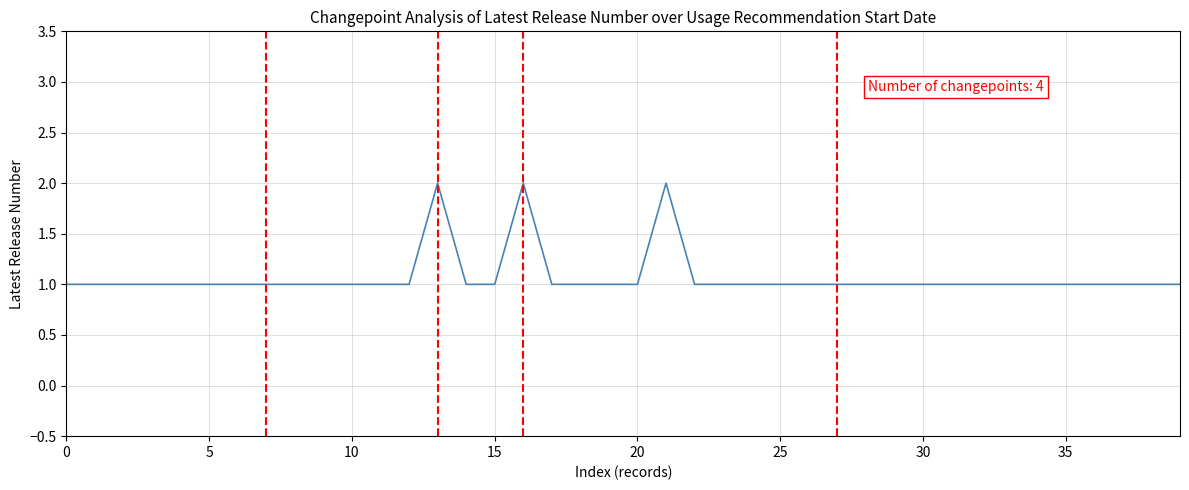

How many lines are shown in the chart?

1